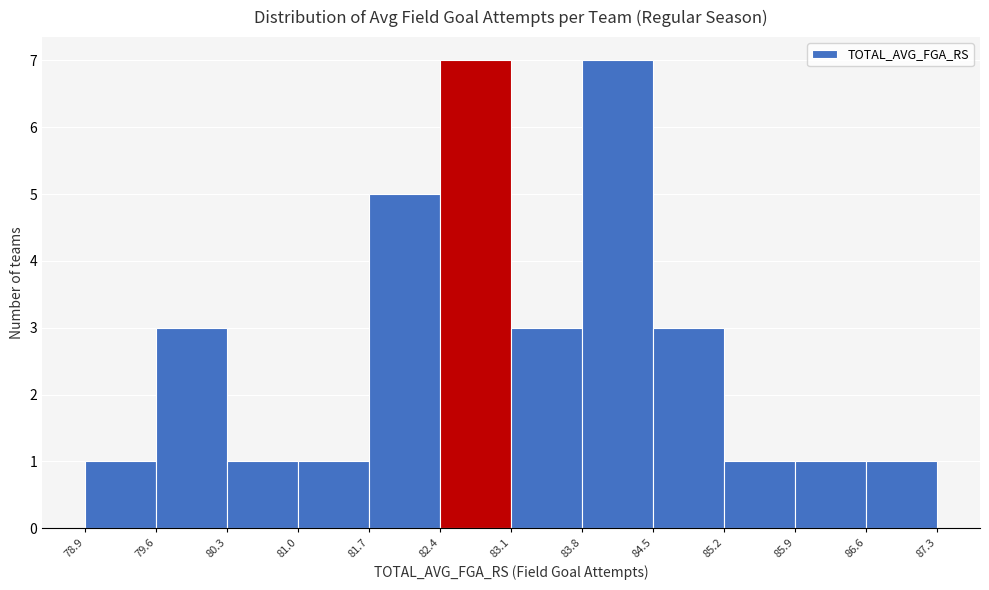

Reading left to right, list every bar in this chart as the range it spans on the x-axis followed by its height. The values are not printed on the chart, so give them approximately, as read against the axis.

78.9 to 79.6: 1
79.6 to 80.3: 3
80.3 to 81.0: 1
81.0 to 81.7: 1
81.7 to 82.4: 5
82.4 to 83.1: 7
83.1 to 83.8: 3
83.8 to 84.5: 7
84.5 to 85.2: 3
85.2 to 85.9: 1
85.9 to 86.6: 1
86.6 to 87.3: 1